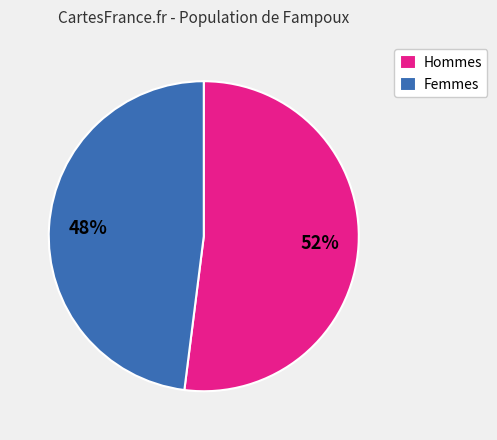

Which has a higher value, Hommes or Femmes?

Hommes